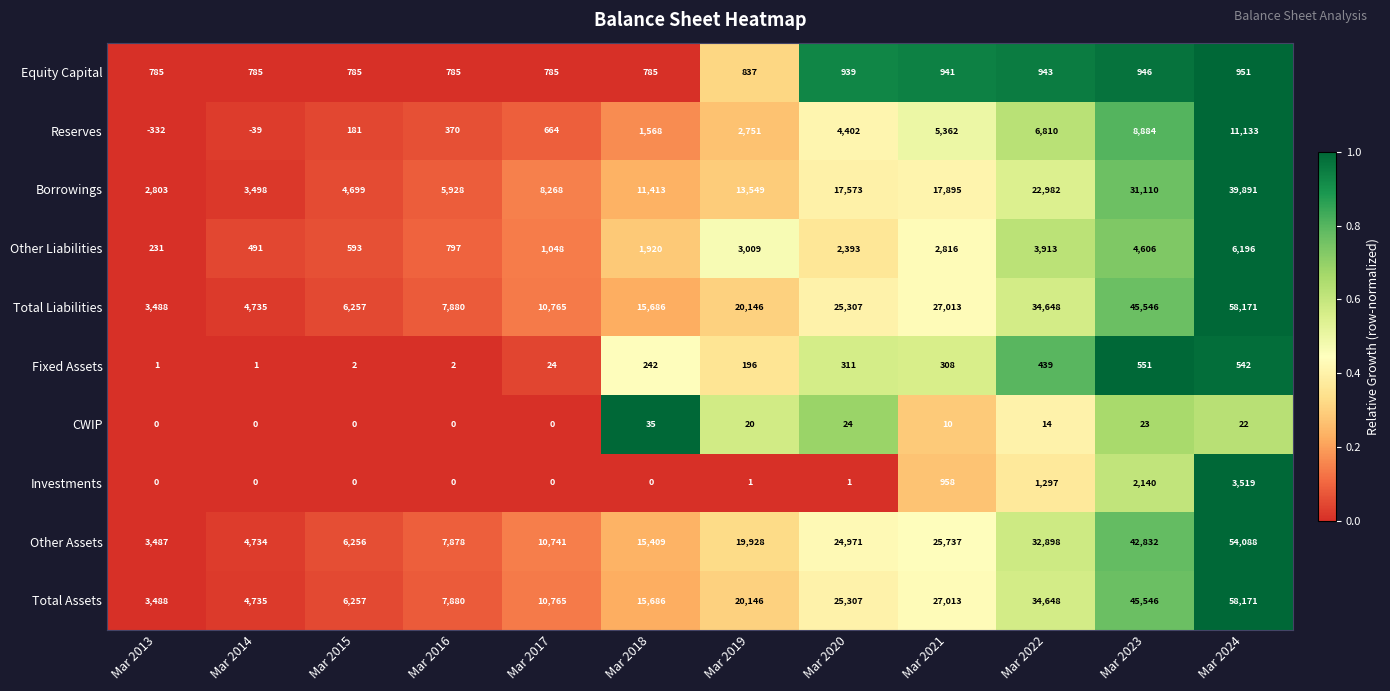

What is the difference between the second highest and second lowest values in the Other Liabilities series?

4115